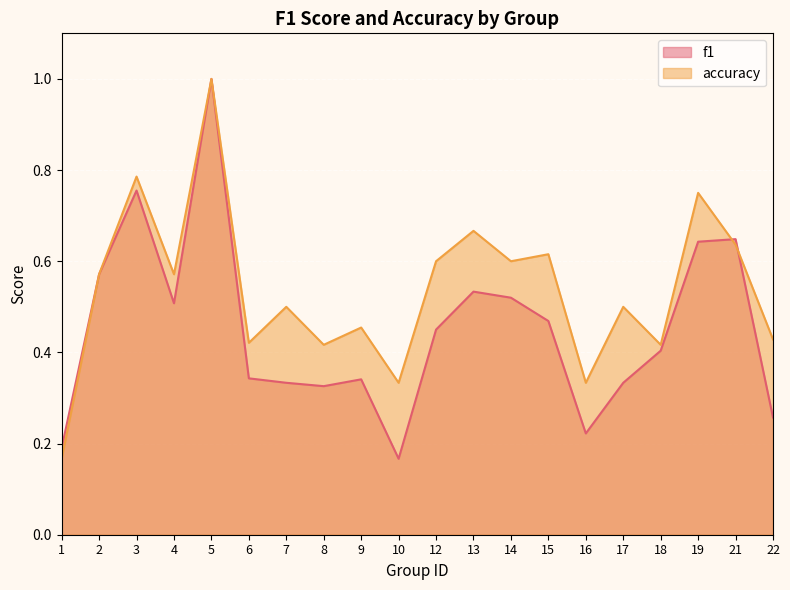

How many interior local peaks does the accuracy series have?

8